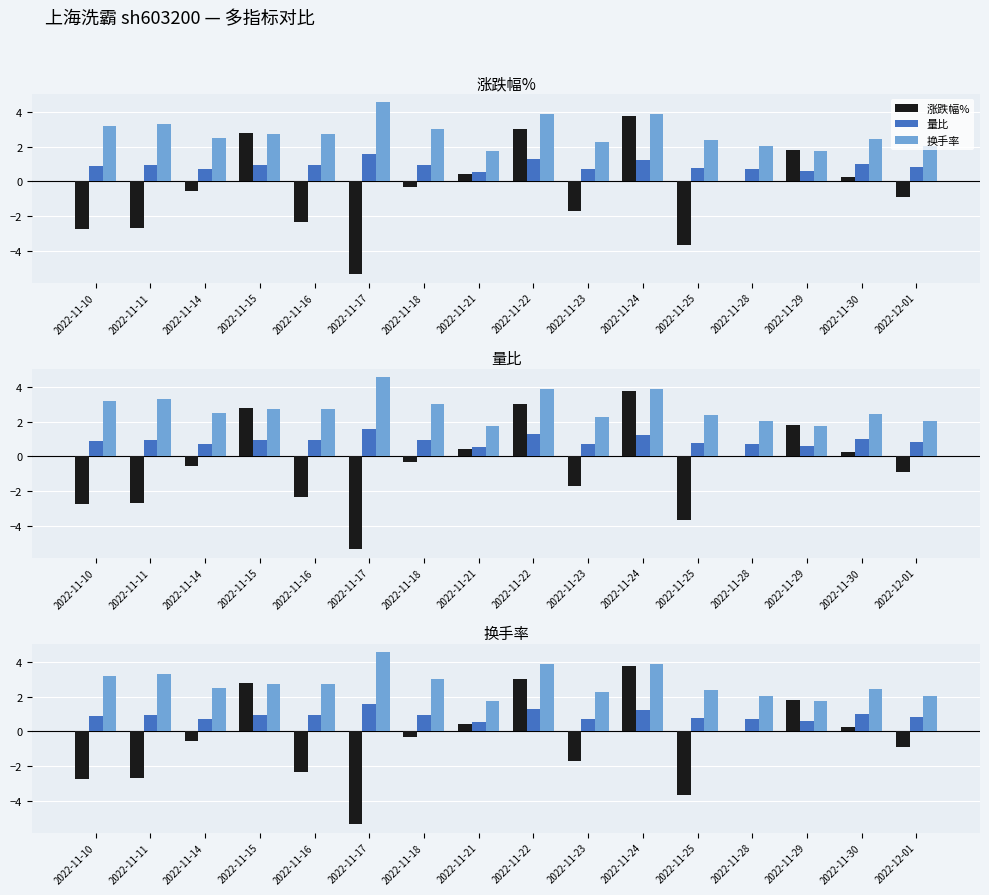

What is the label of the 10th bar from the left?

2022-11-23